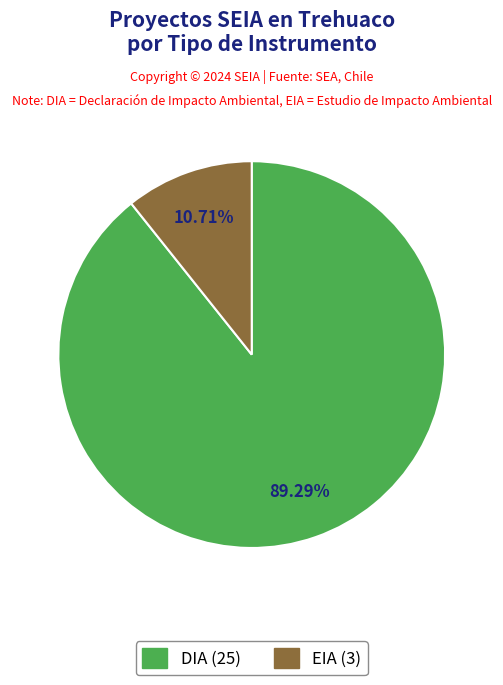

True or false: DIA accounts for 28% of the total.

False